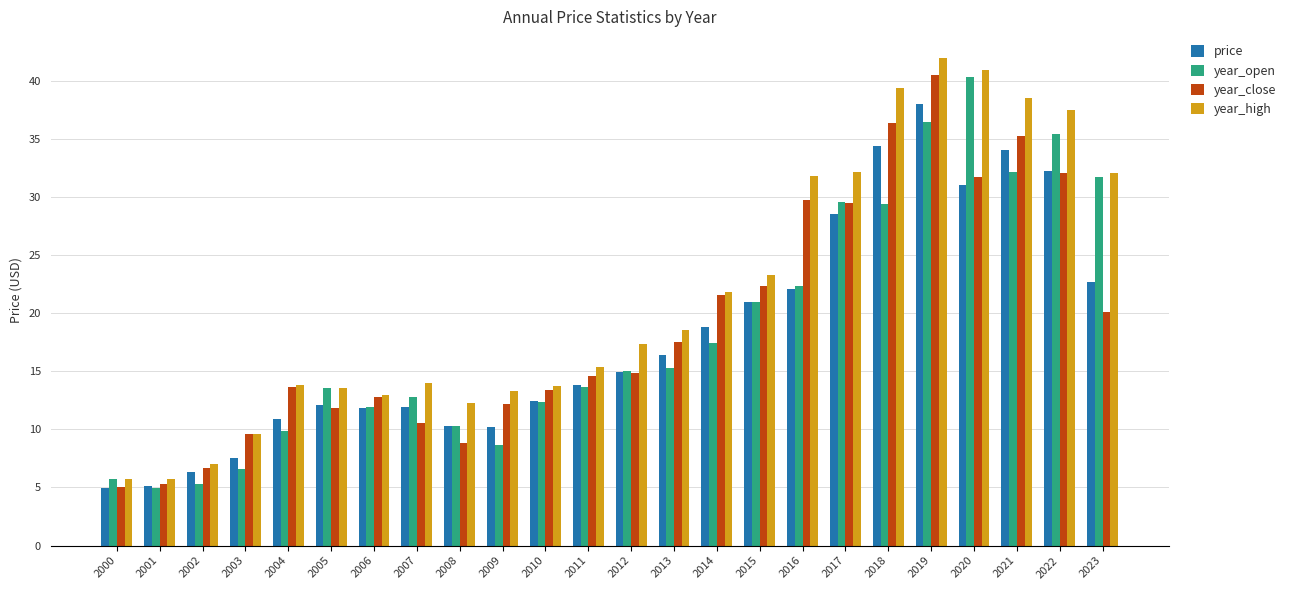

What is the sum of the price values at 2017 and 2008?

38.8